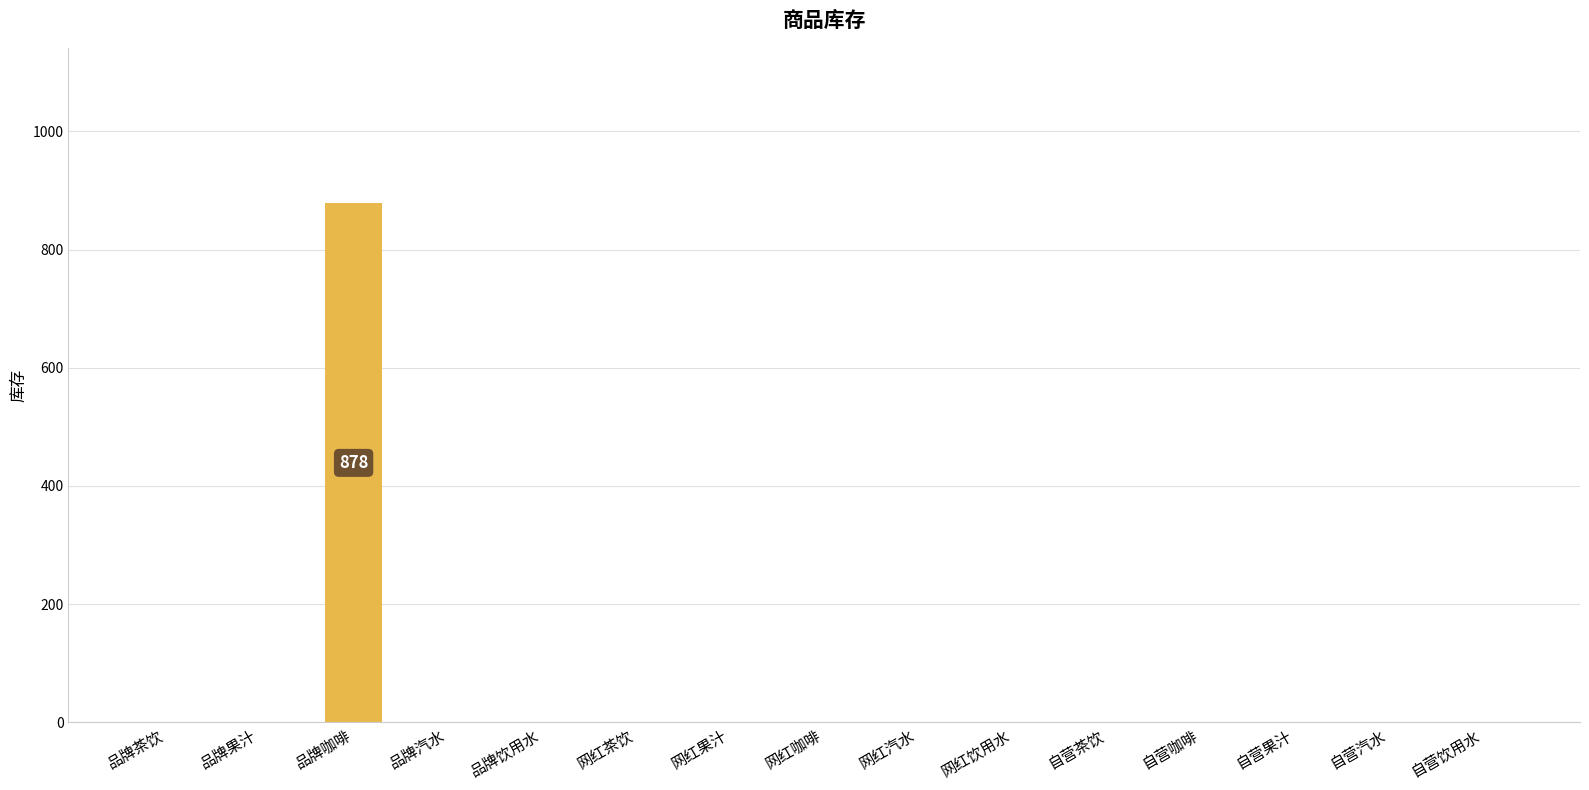

What is the sum of all values?

878